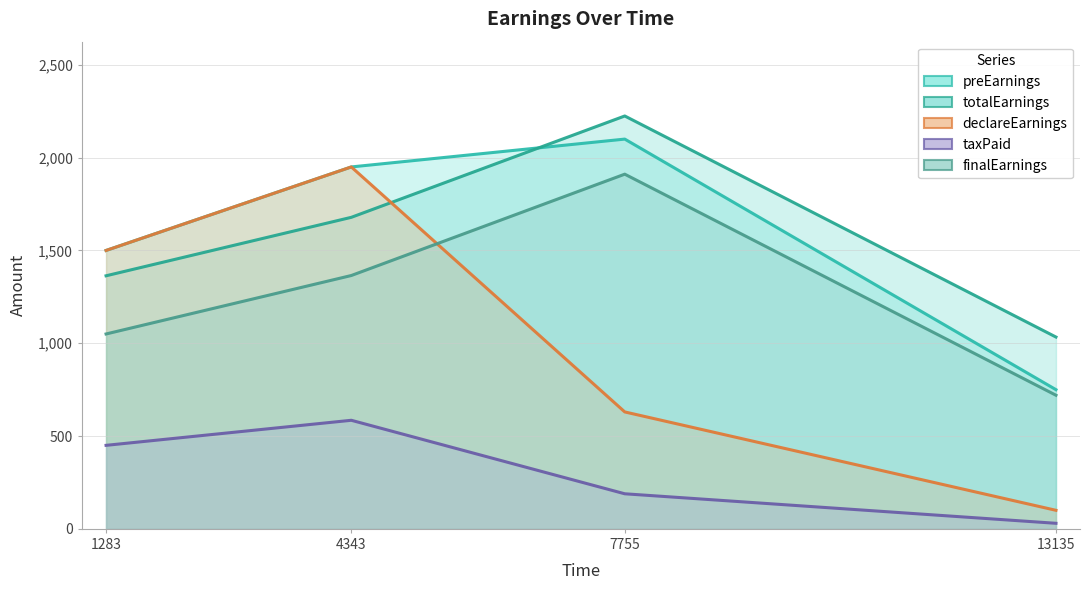

What is the value of the declareEarnings point at the 4th from the left?

100.0